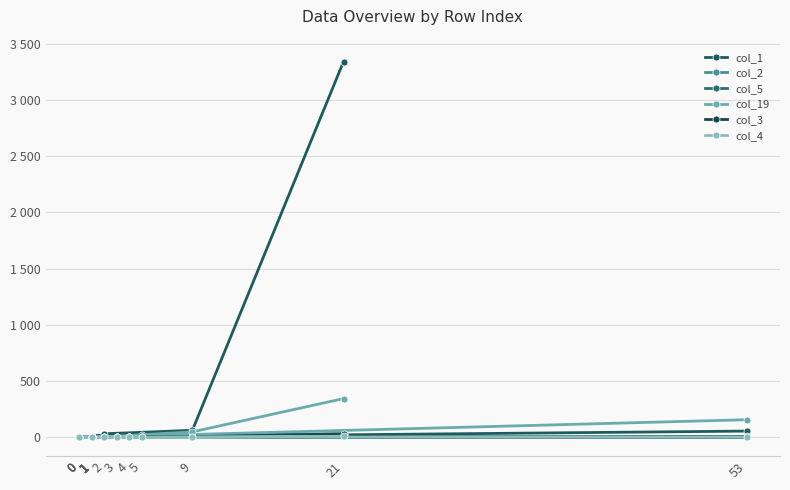

The value of col_3 at 1 is 0. True or false?

True